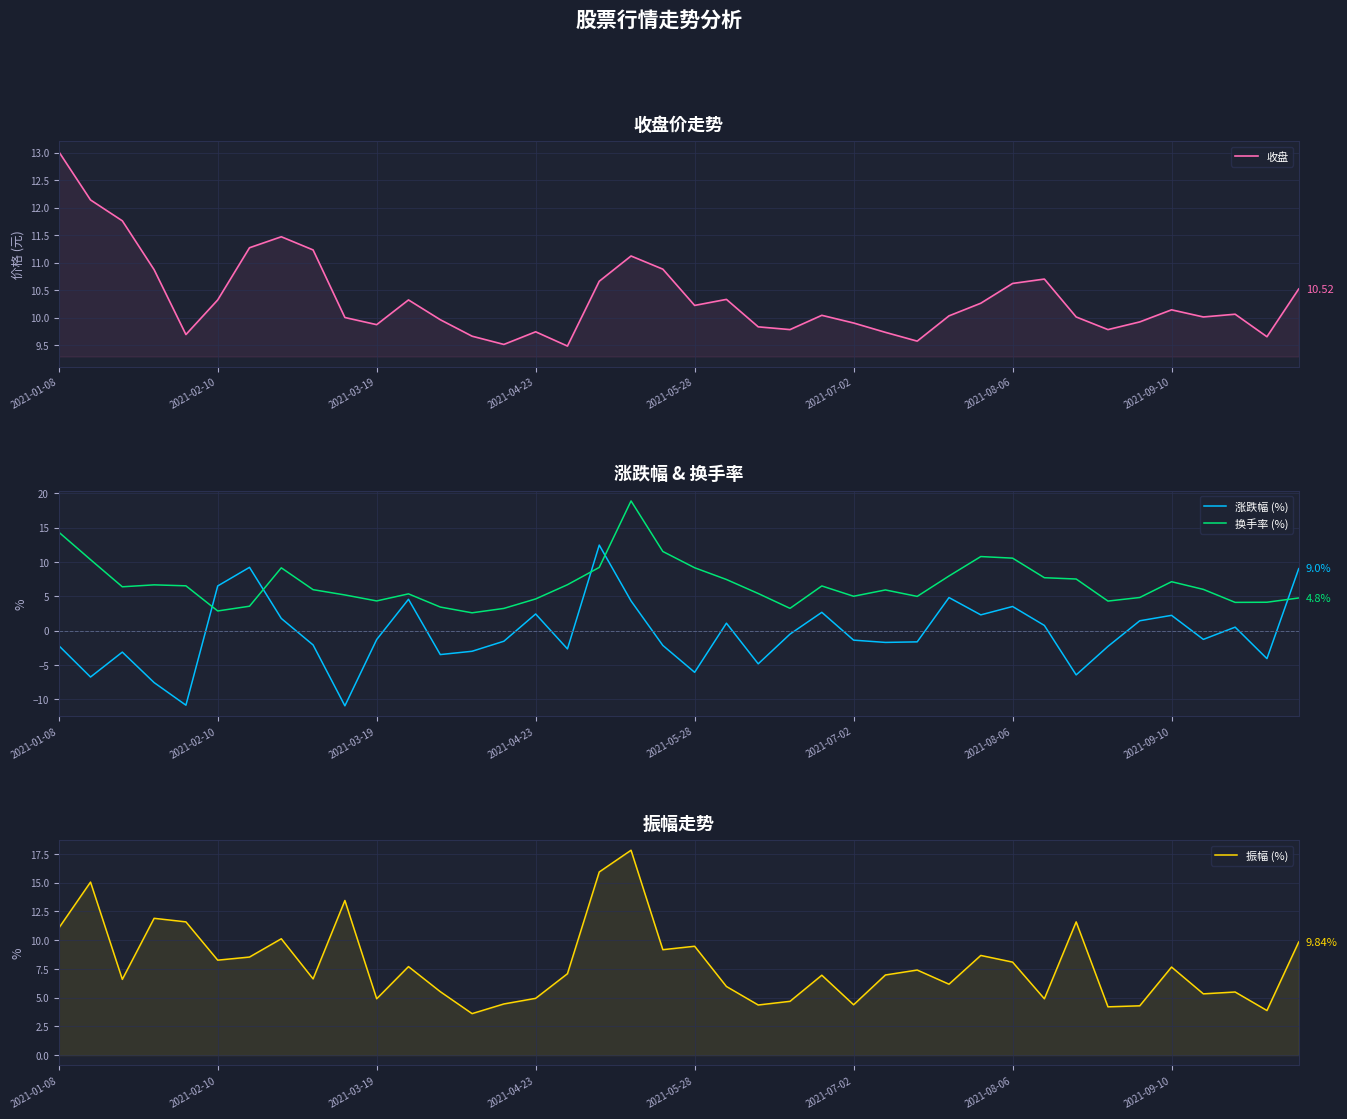

Is the value of 换手率 (%) at 33 greater than the value of 振幅 (%) at 22?

No